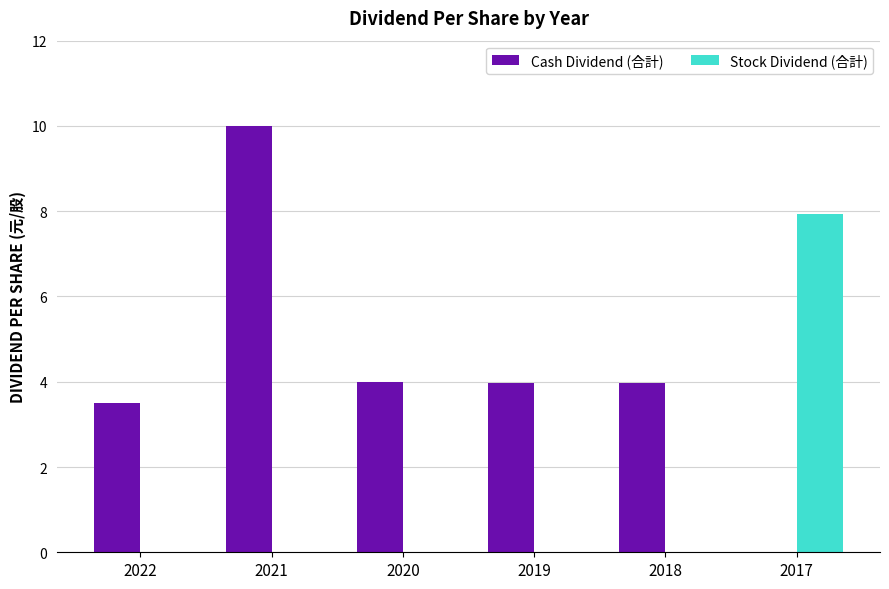

Read the Cash Dividend (合計) value at 2022.

3.5